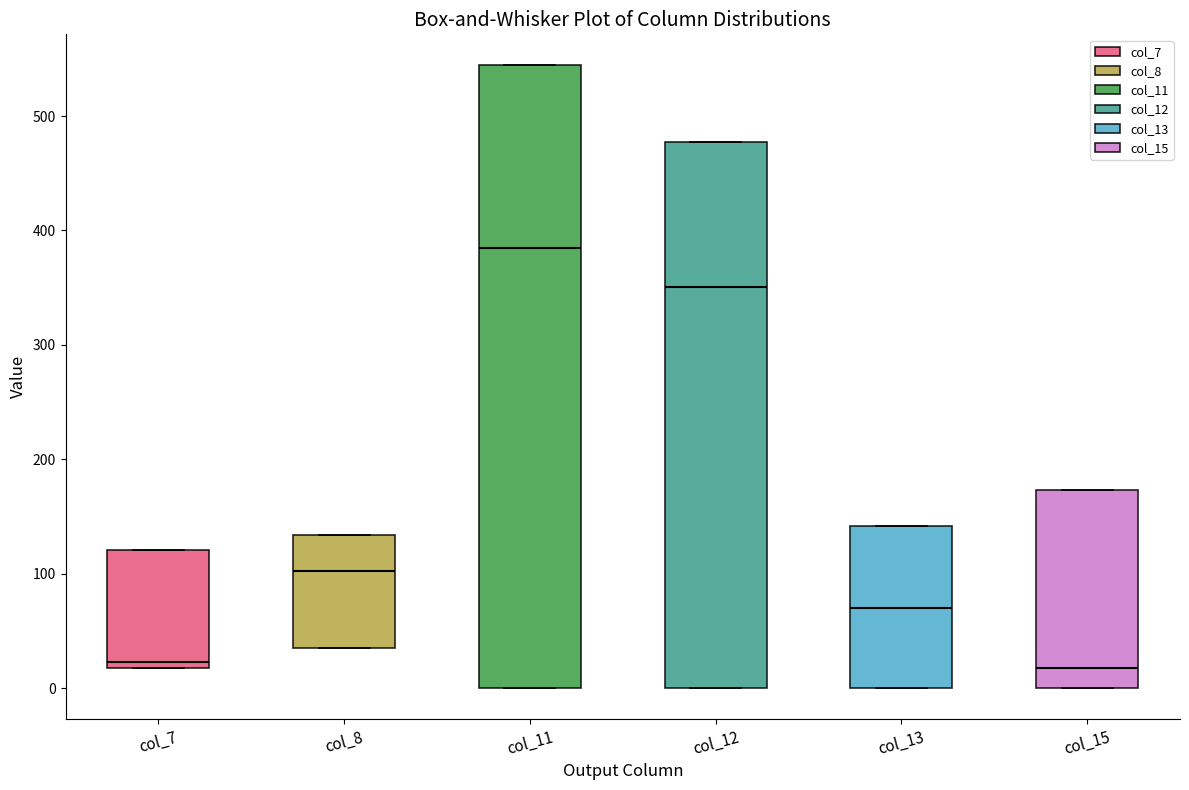

Which box is the tallest, from its lower edge to its upper edge?

col_11